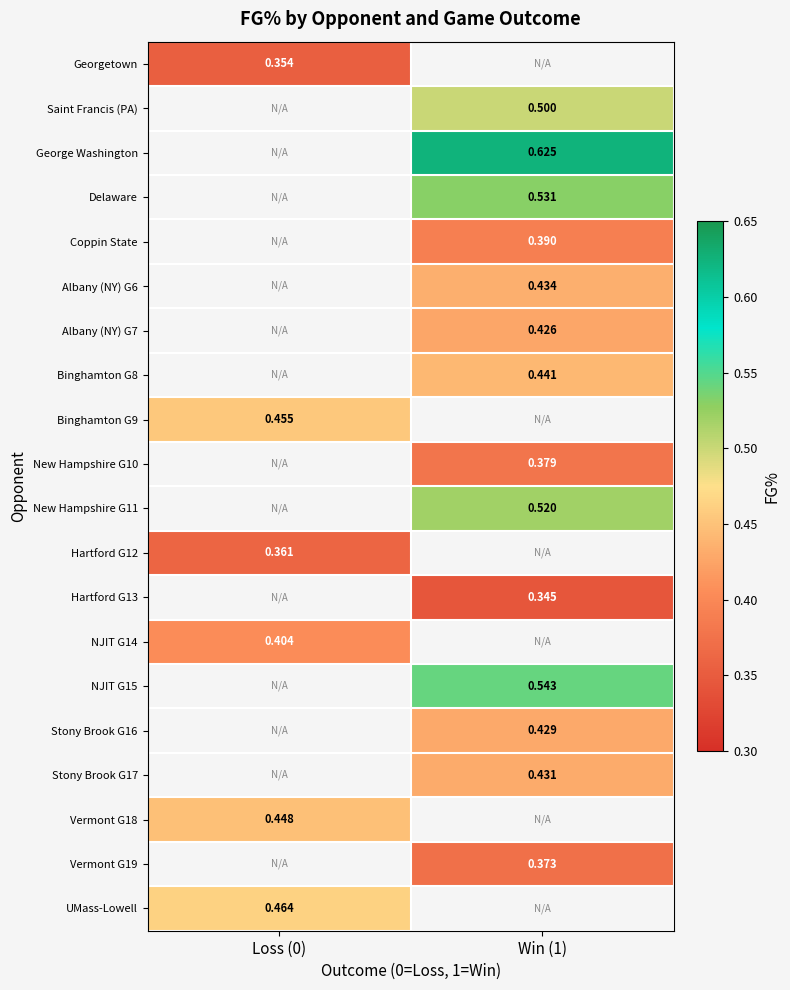

Is the value of Hartford G13 at Win (1) greater than the value of UMass-Lowell at Loss (0)?

No